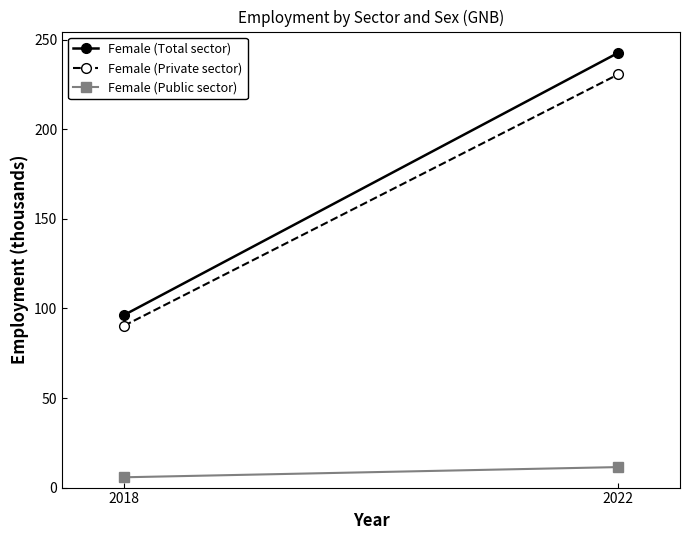

True or false: Female (Private sector) has a value of 230.7 at 2022.

True